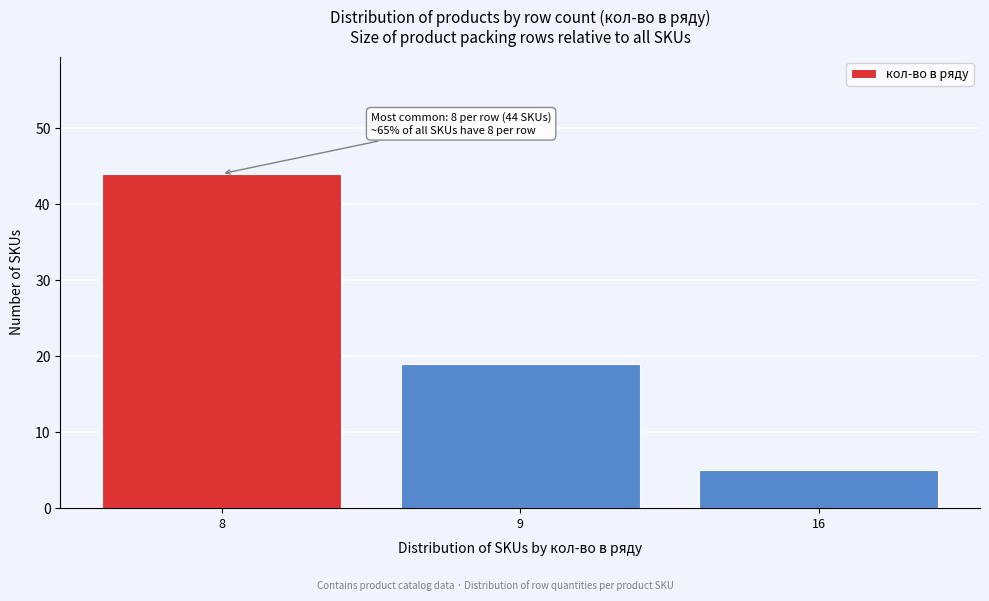

Reading left to right, extract all data points from this chart.

44	19	5